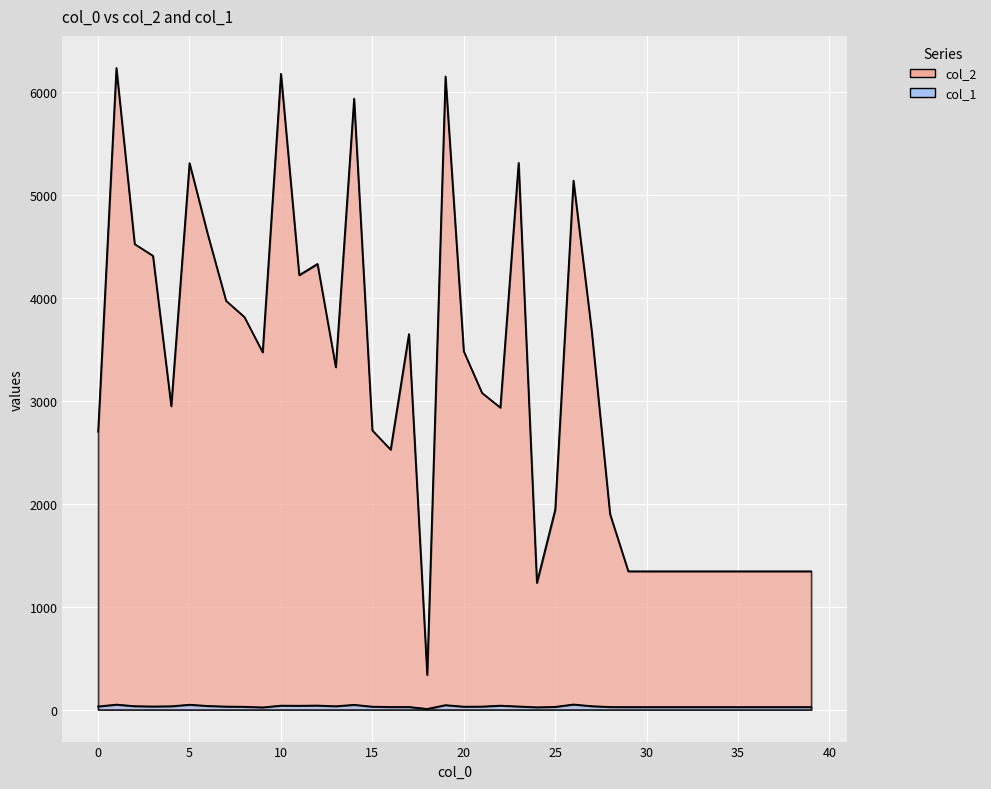

True or false: col_2 has a value of 5313 at 5.

True